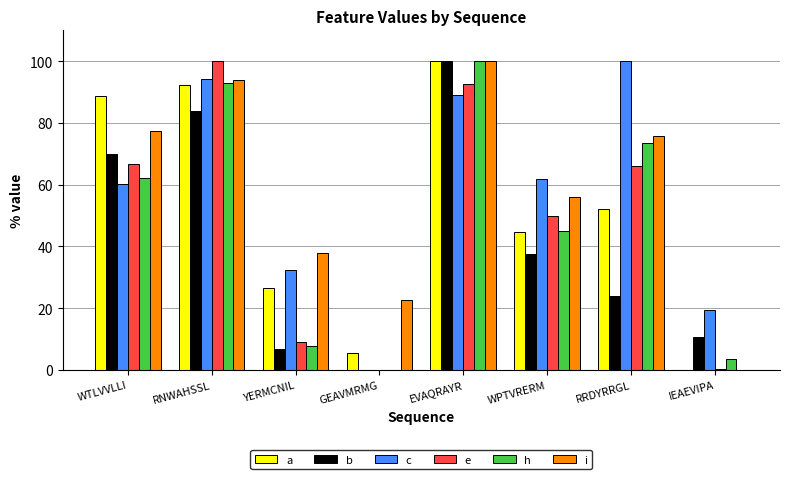

How many groups of bars are there?

8